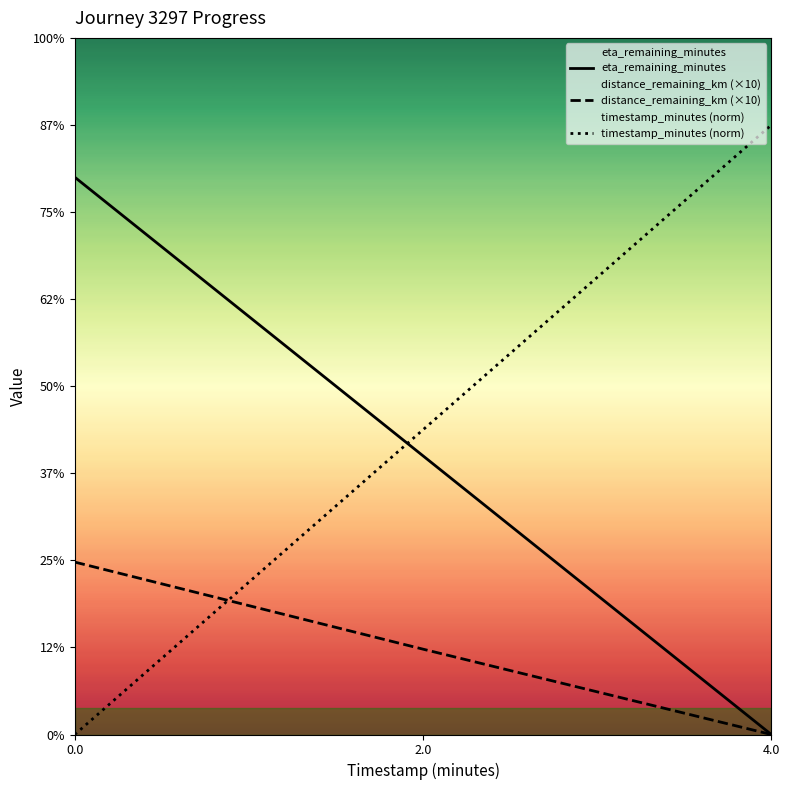

How many values in the distance_remaining_km (×10) series exceed 0?

2